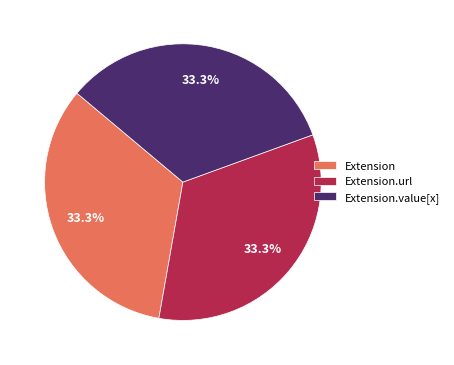

Does Extension.value[x] represent more than half of the total?

No